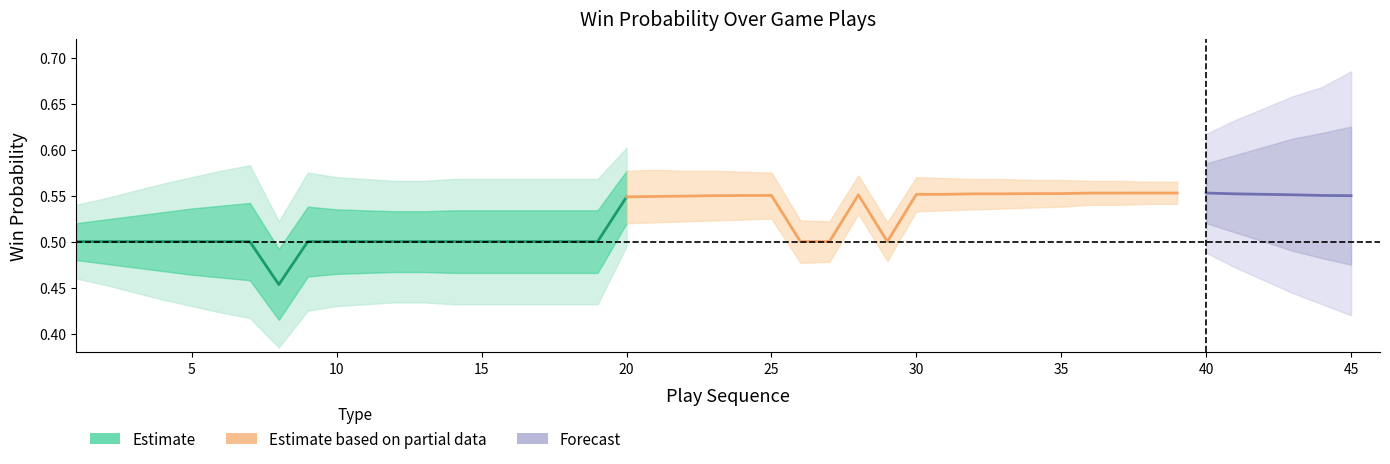

How many categories are shown in the chart?

20